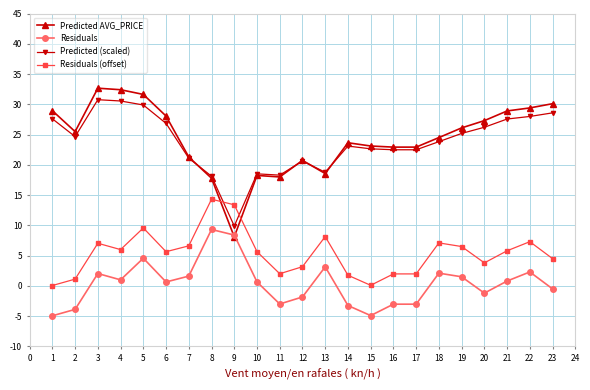

Which series has the largest range (max minus min)?

Predicted AVG_PRICE